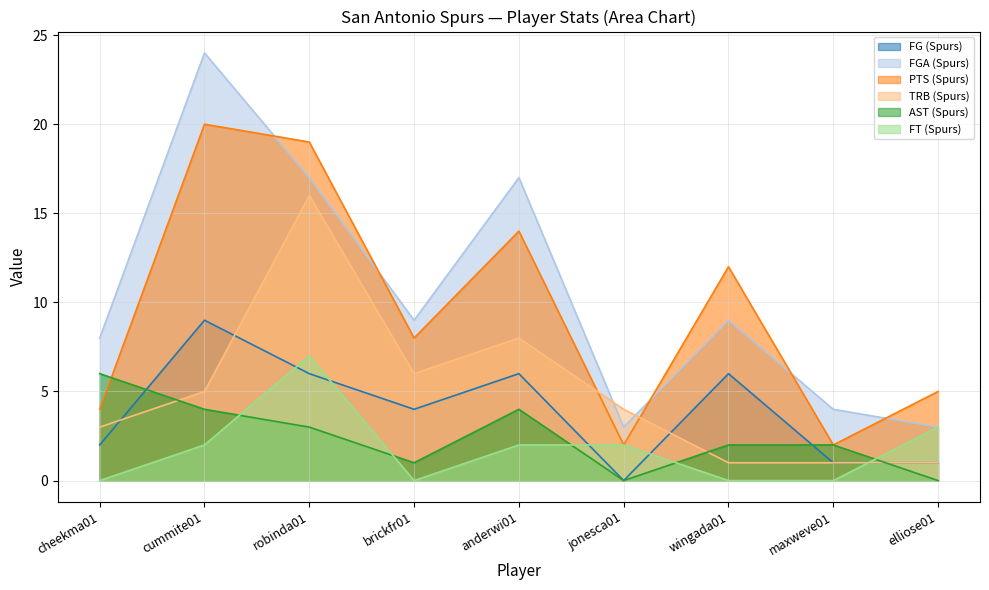

Rank the categories by FGA (Spurs) value from highest to lowest.

cummite01, robinda01, anderwi01, brickfr01, wingada01, cheekma01, maxweve01, jonesca01, elliose01